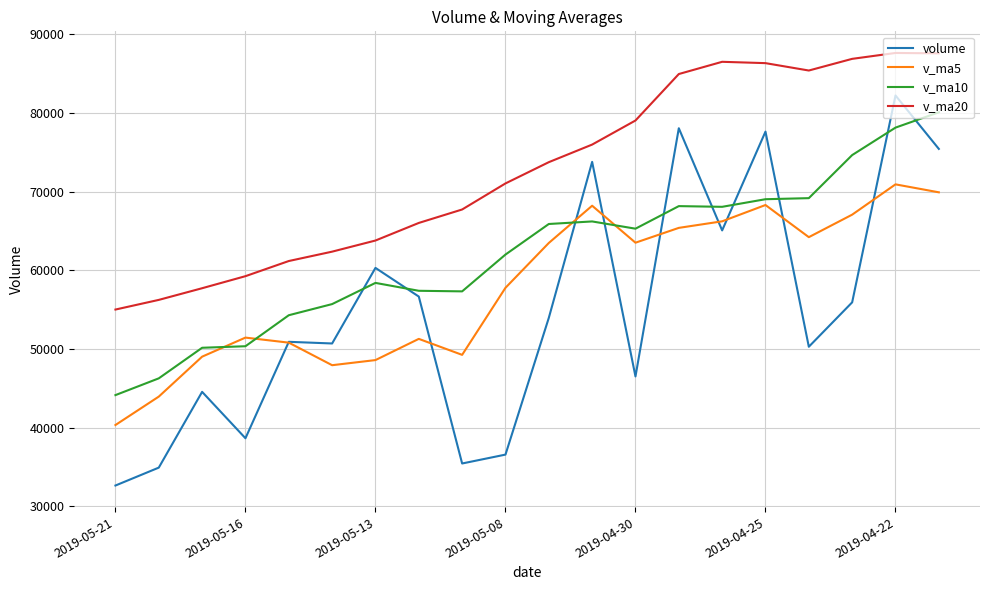

What is the greatest value displayed?

87641.3